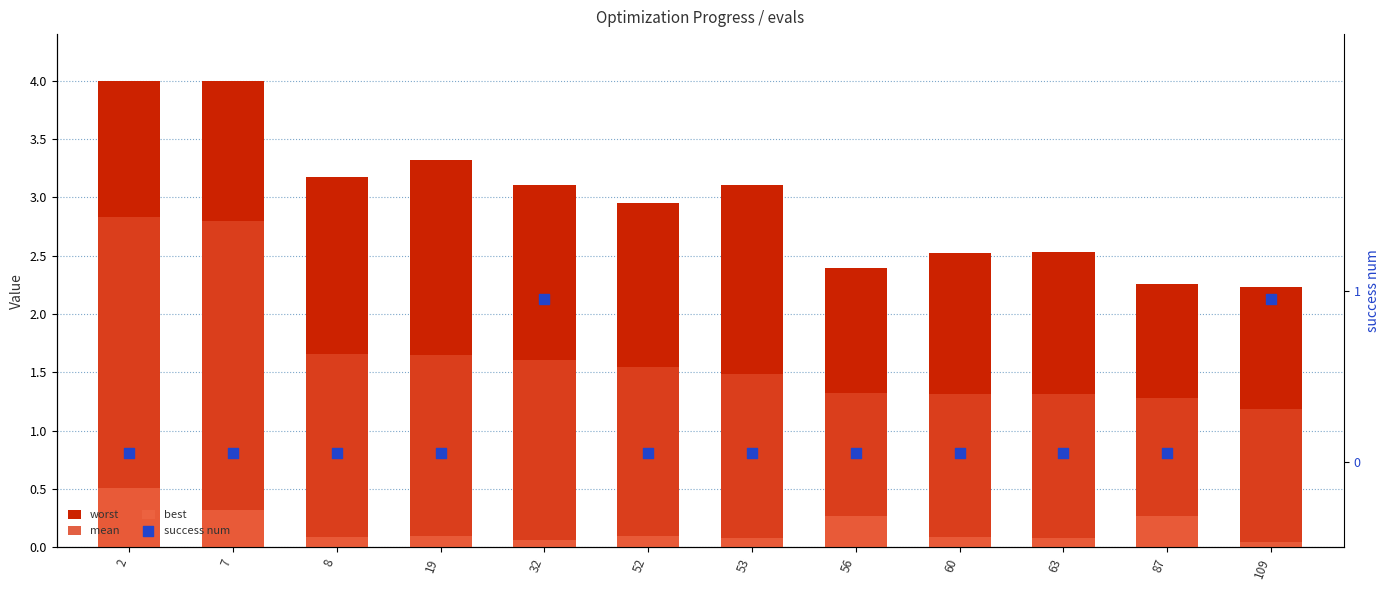

At which category is the sum across all series the highest?

2